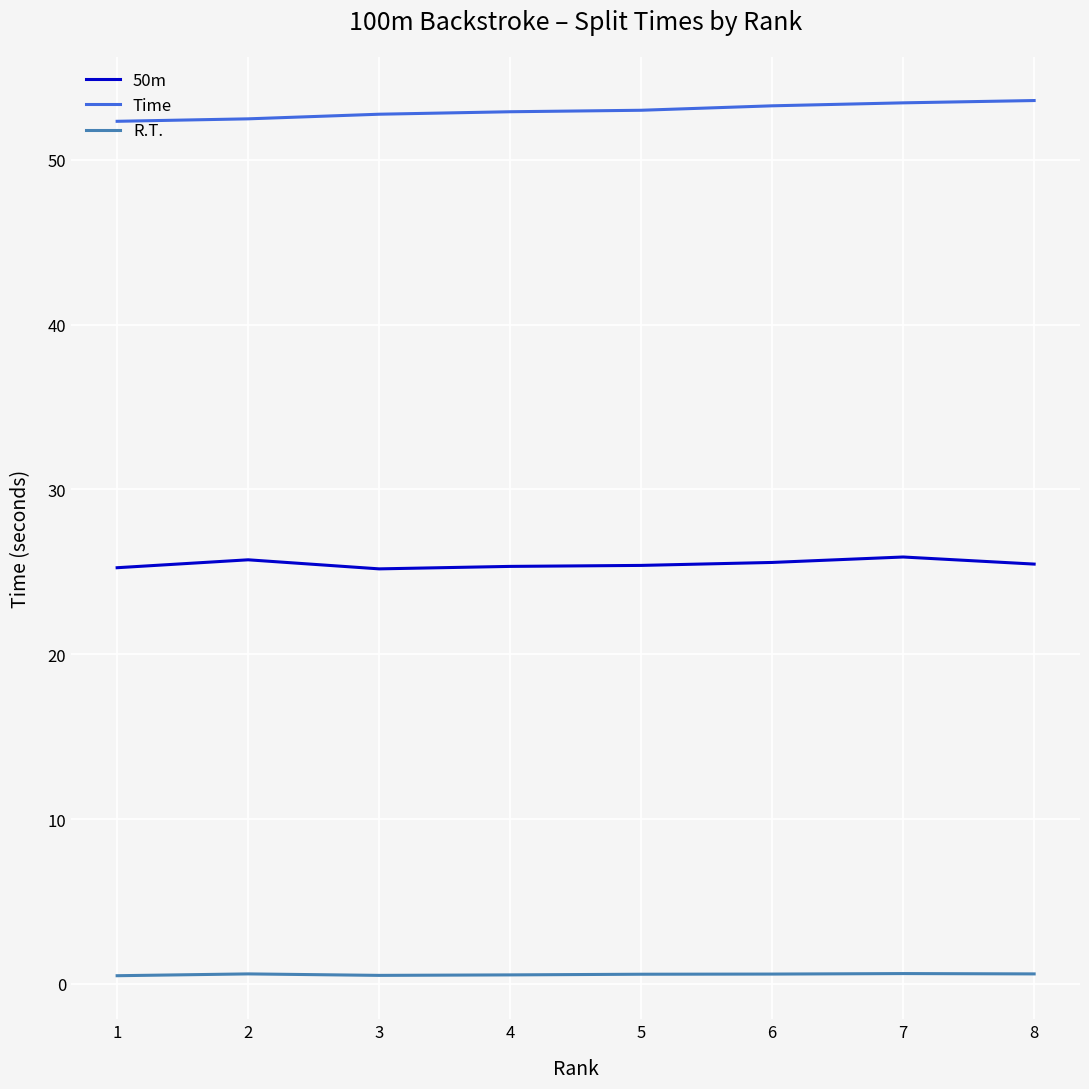

Rank the series by their maximum value, from highest to lowest.

Time, 50m, R.T.